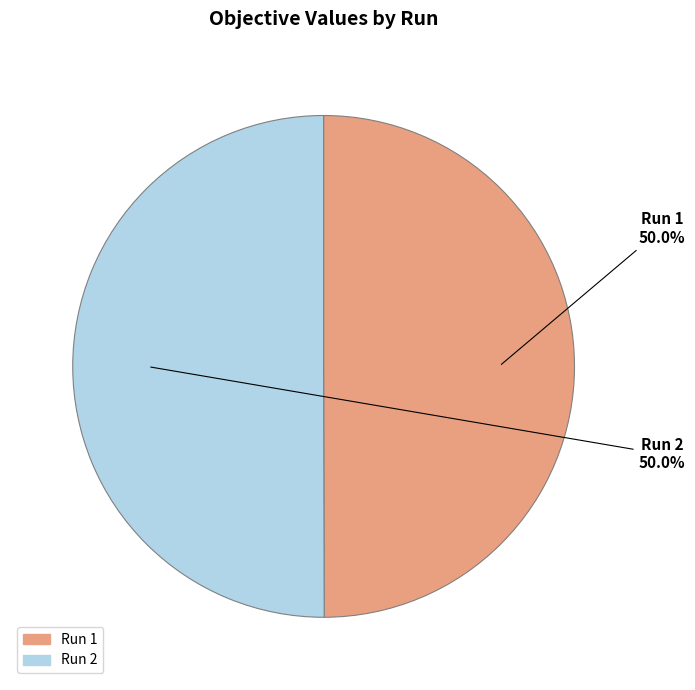

To the nearest percent, what is the combined percentage of Run 2 and Run 1?

100%